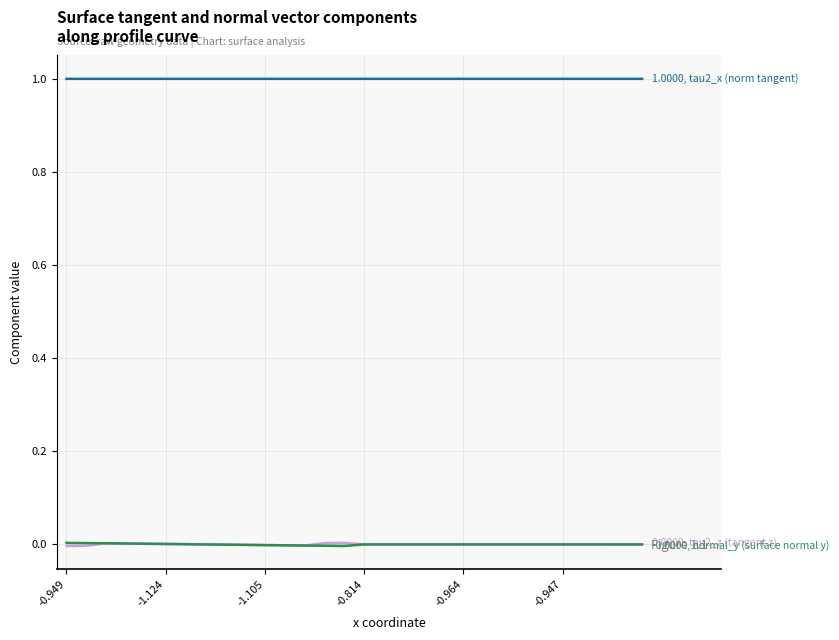

How many lines are shown in the chart?

3